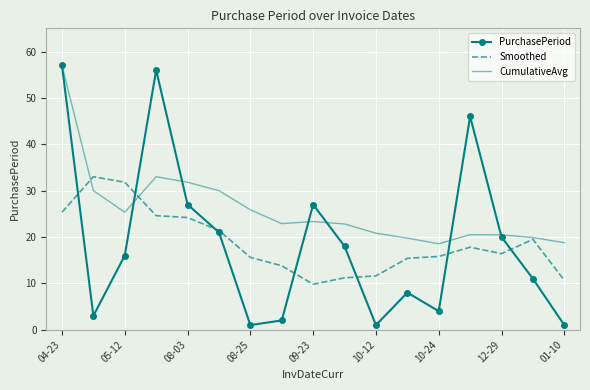

What is the greatest value displayed?

57.0